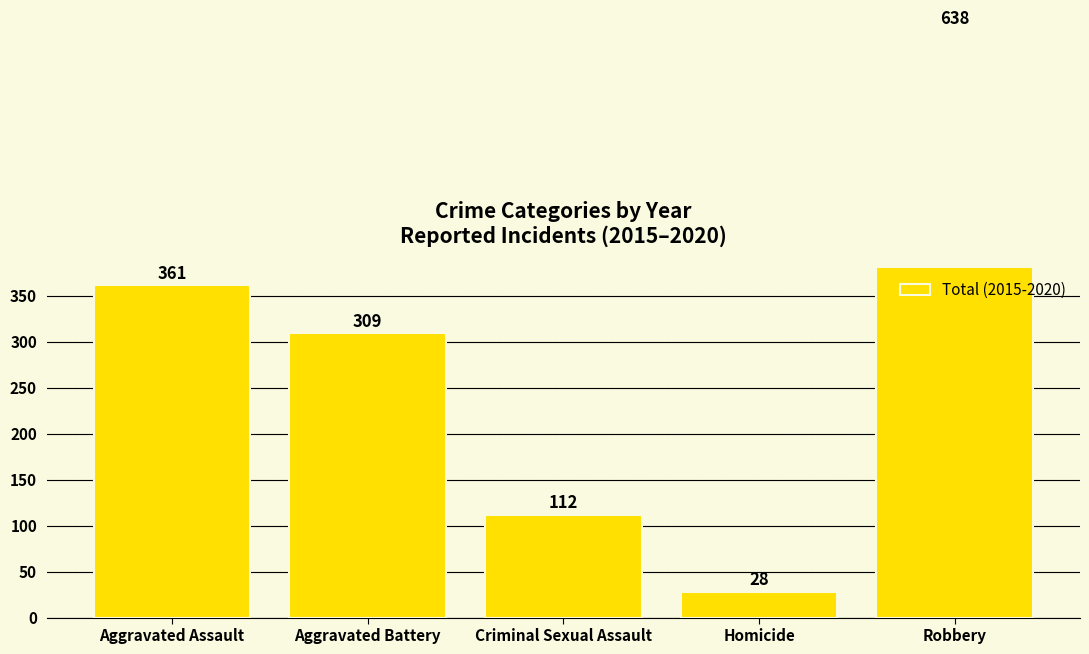

The value at Aggravated Assault is 361. True or false?

True